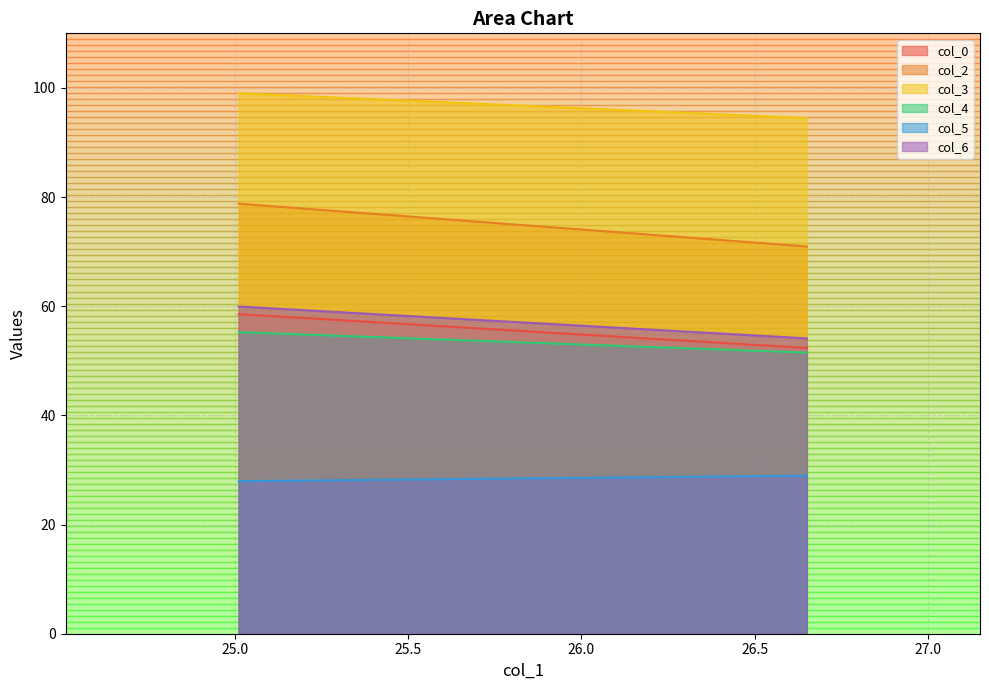

Does the chart display data point markers on the line(s)?

No